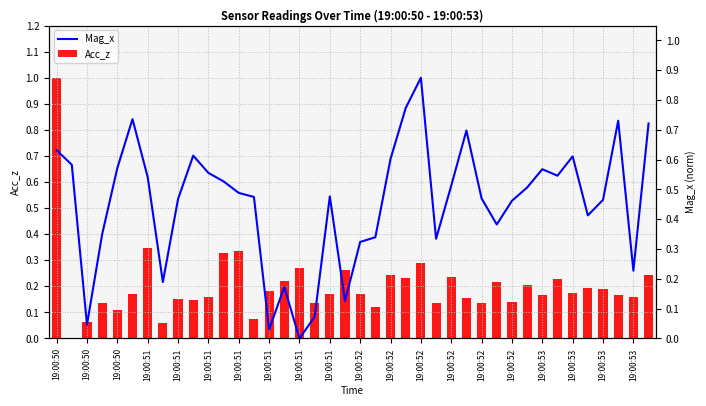

How many distinct data groups are displayed?

2